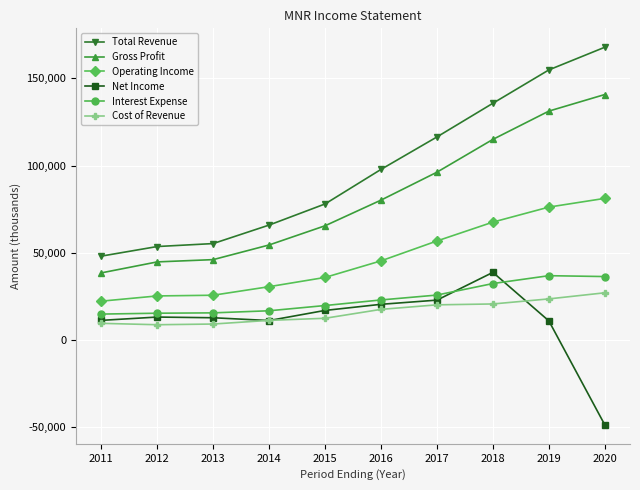

True or false: Gross Profit and Net Income cross at least once.

False